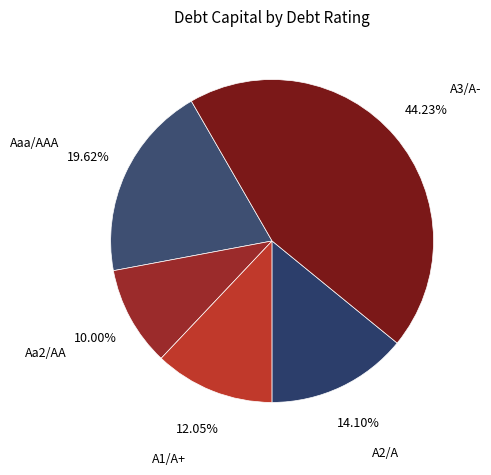

To the nearest percent, what is the difference between the A1/A+ and A3/A- slice percentages?

32%